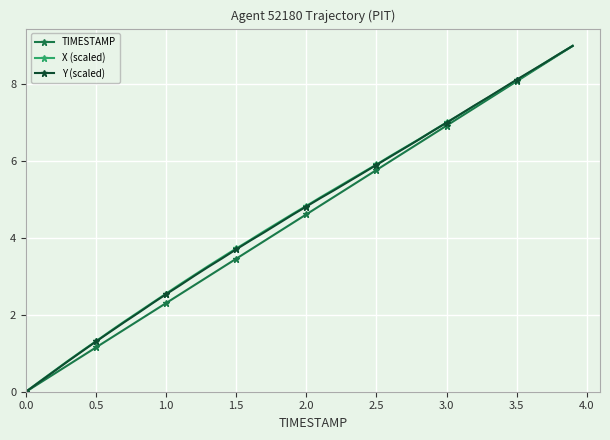

What is the greatest value displayed?

9.0